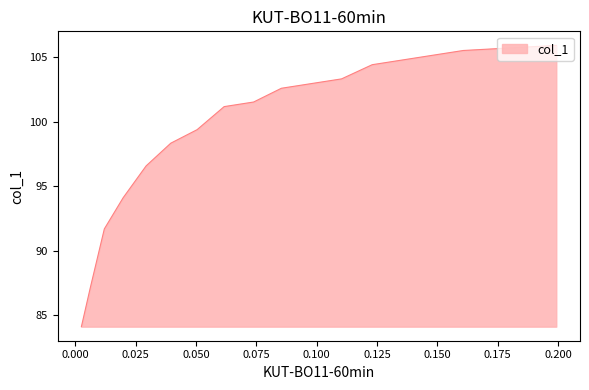

True or false: the data has more than 0 interior local peaks.

False